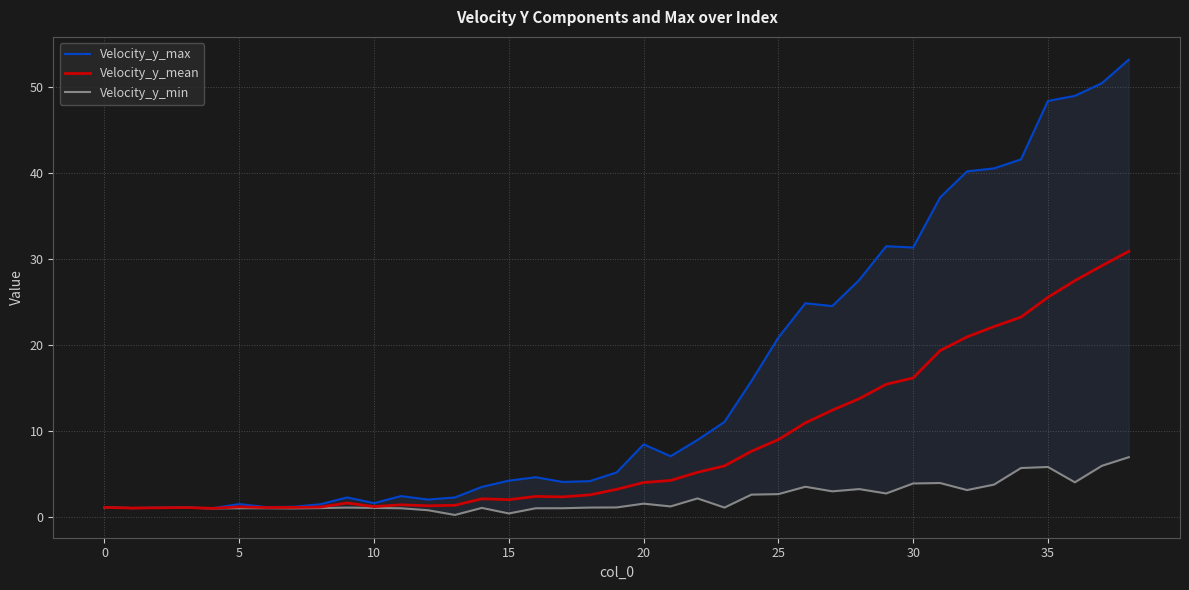

Which category has the lowest value across all series?

13